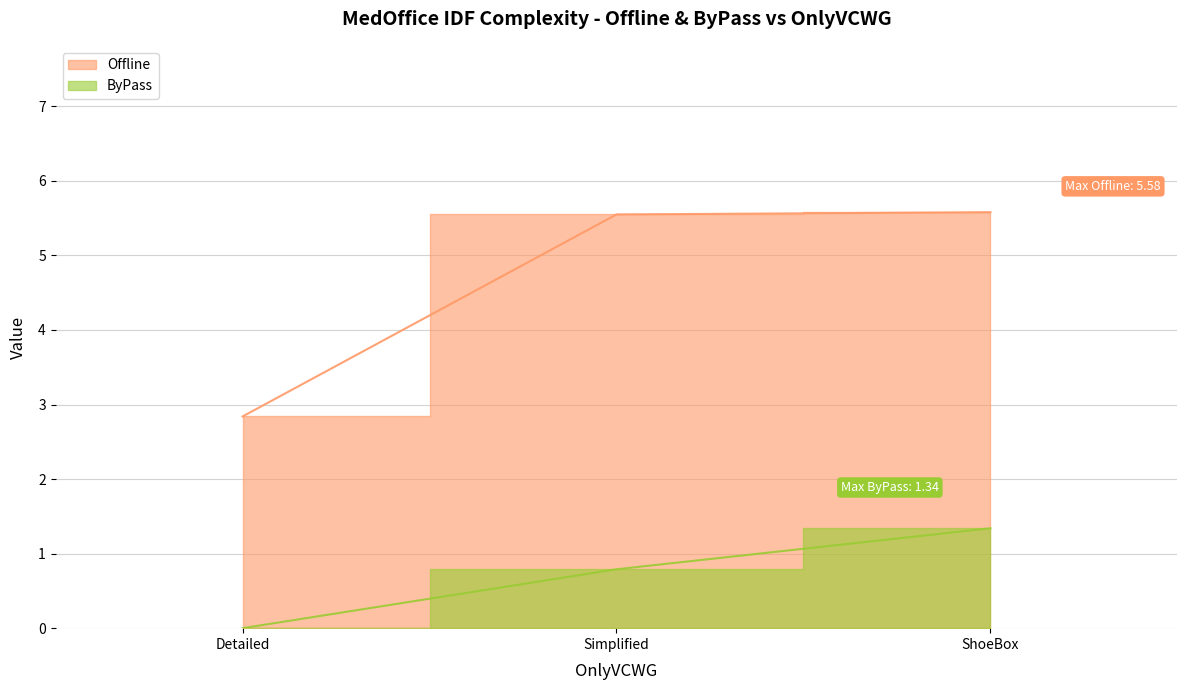

Does the chart display data point markers on the line(s)?

No